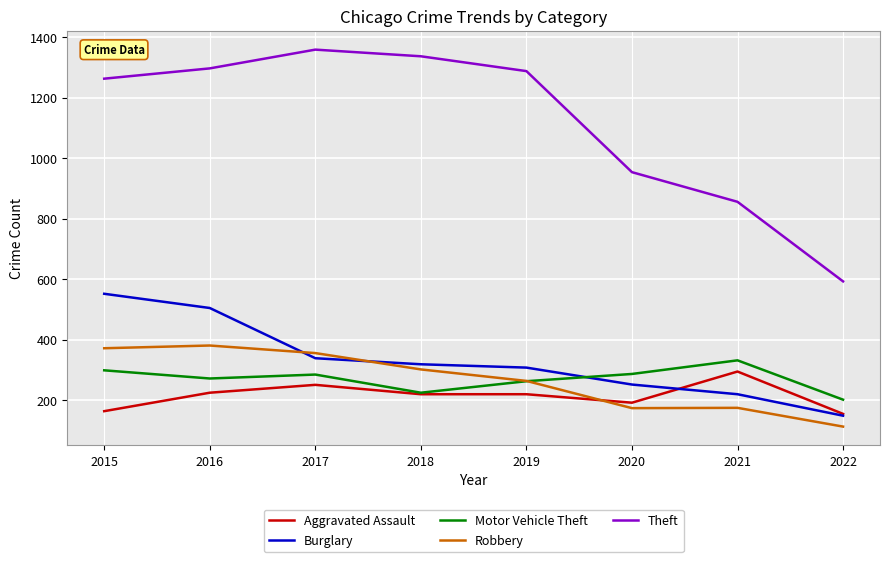

The value of Motor Vehicle Theft at 2017 is 285. True or false?

True